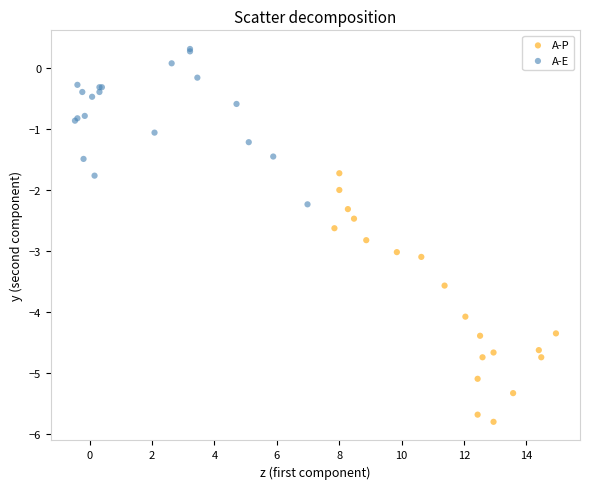

Which series contains the highest Y value?

A-E